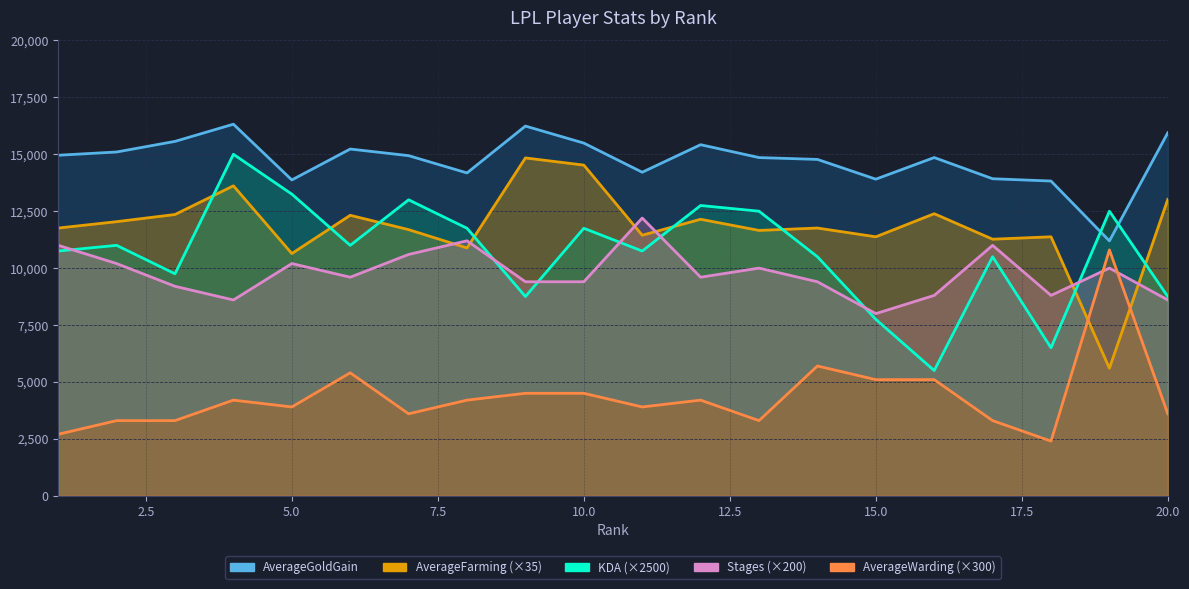

True or false: Stages has a value of 5793 at 20.

False